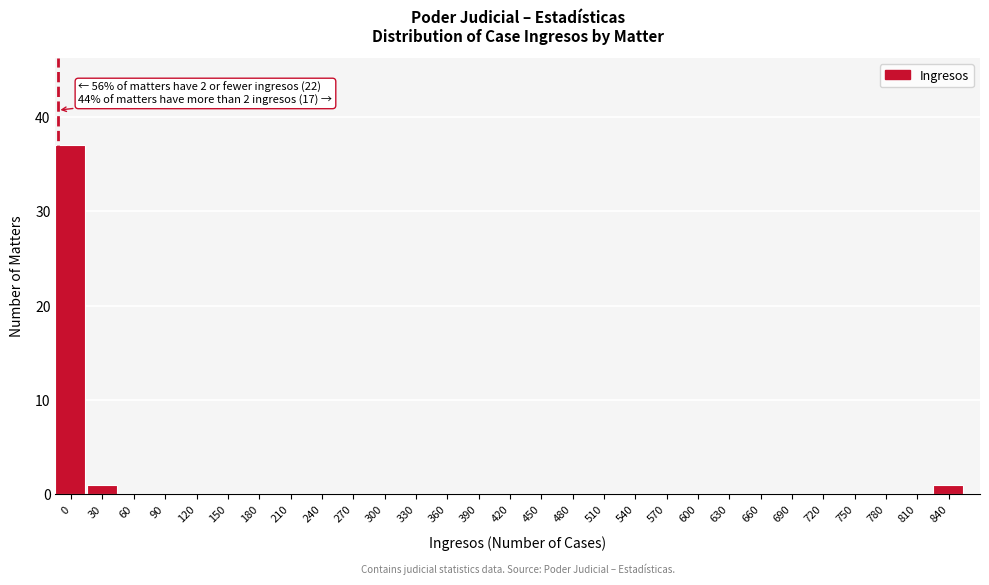

Reading left to right, what are all the values shown in this chart?

0=37	30=1	60=0	90=0	120=0	150=0	180=0	210=0	240=0	270=0	300=0	330=0	360=0	390=0	420=0	450=0	480=0	510=0	540=0	570=0	600=0	630=0	660=0	690=0	720=0	750=0	780=0	810=0	840=1